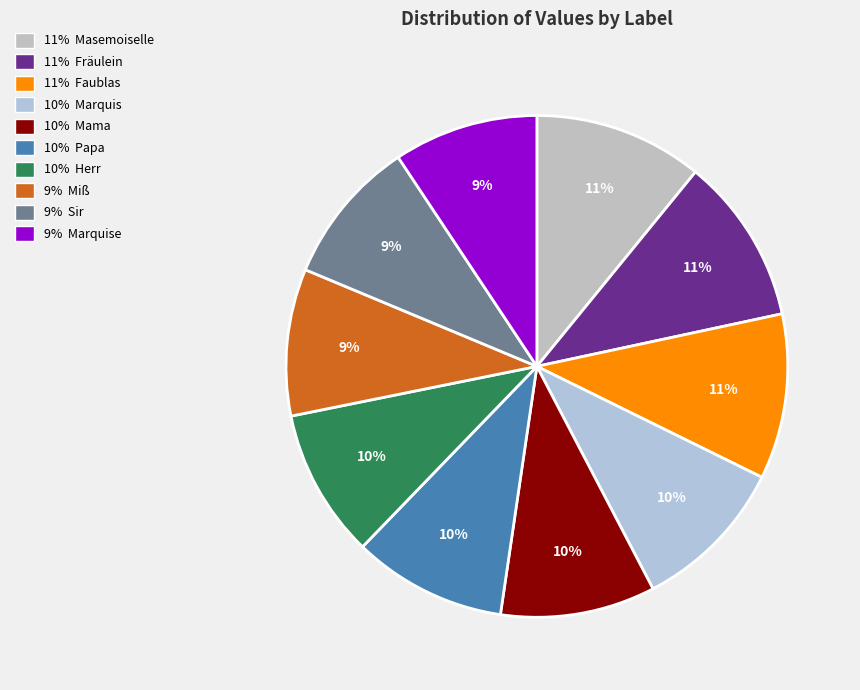

Is there any slice that represents more than half of the pie?

No